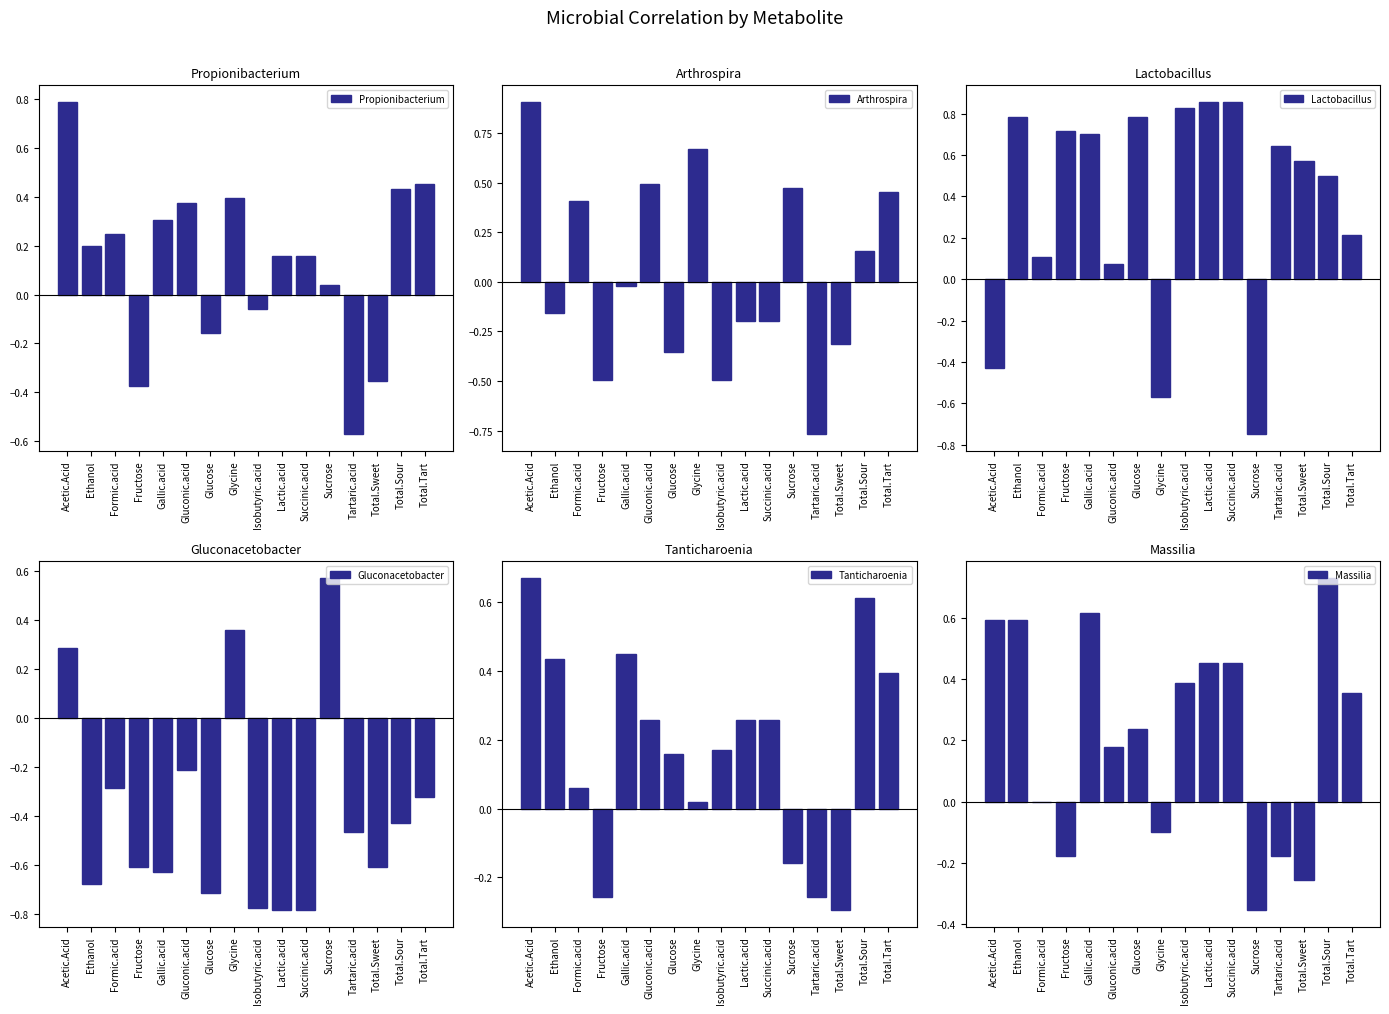

Which series has the largest total across all categories?

Lactobacillus